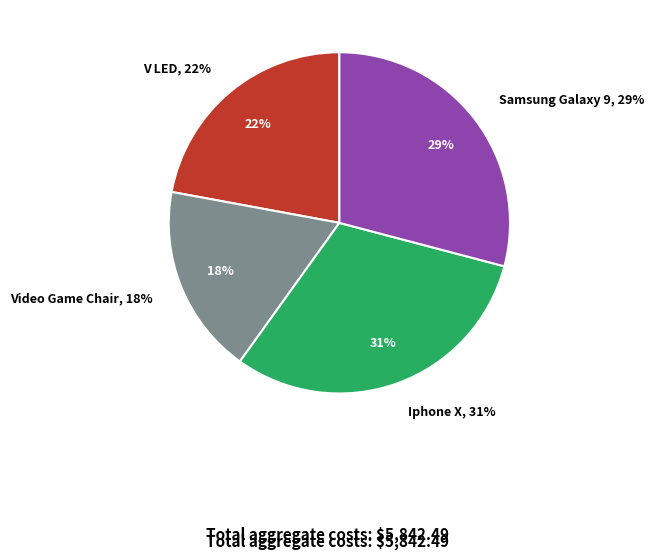

Is there any slice that represents more than half of the pie?

No